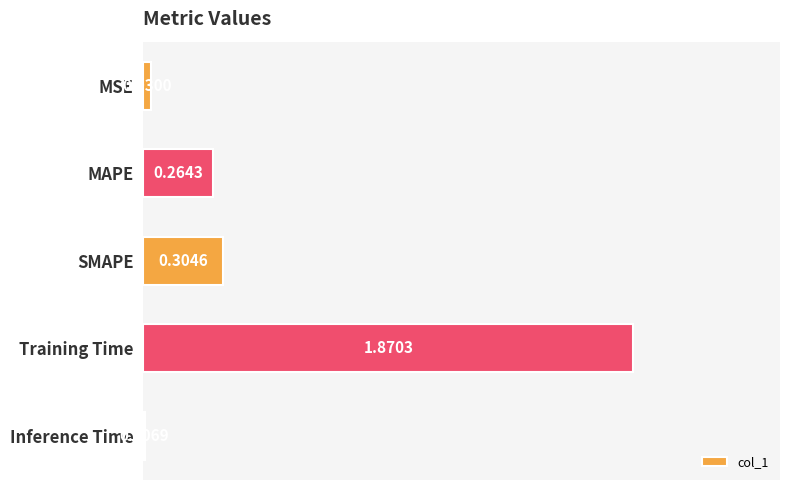

Which has a higher value, MAPE or SMAPE?

SMAPE